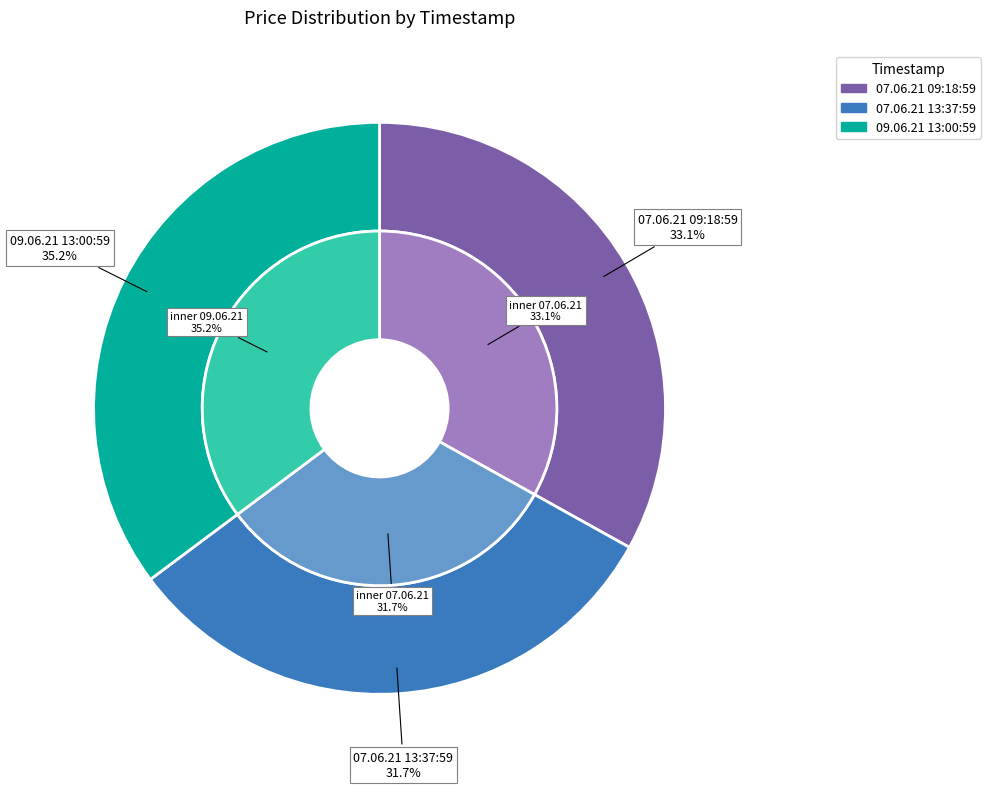

Count the number of slices in the pie.

3